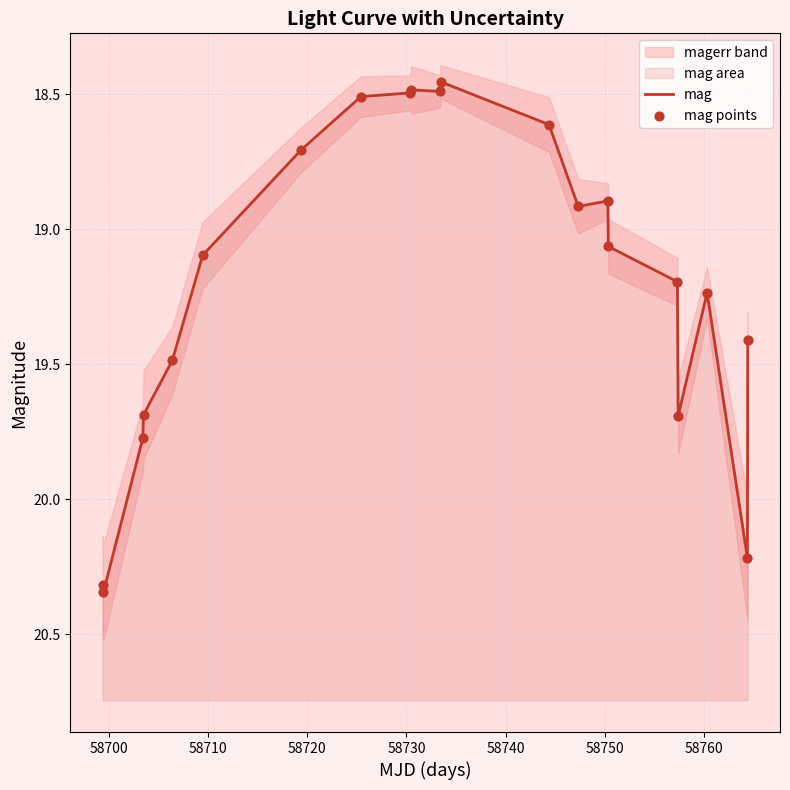

Which series contains the lowest Y value?

mag